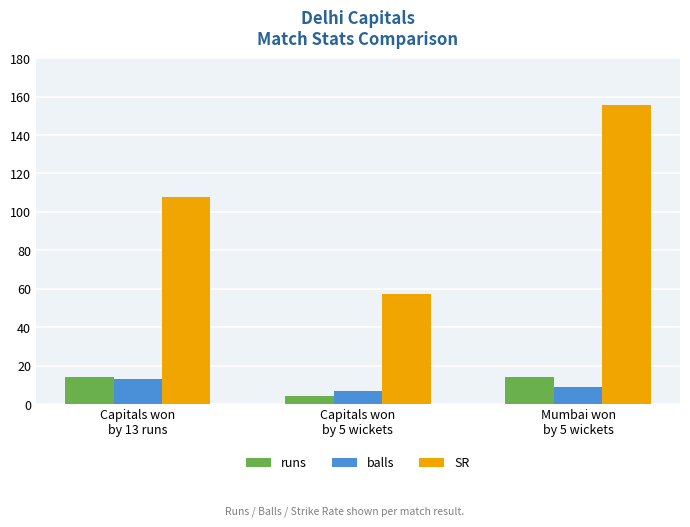

Reading left to right, extract all data points from this chart.

runs: 14.0	4.0	14.0
balls: 13.0	7.0	9.0
SR: 107.7	57.1	155.6